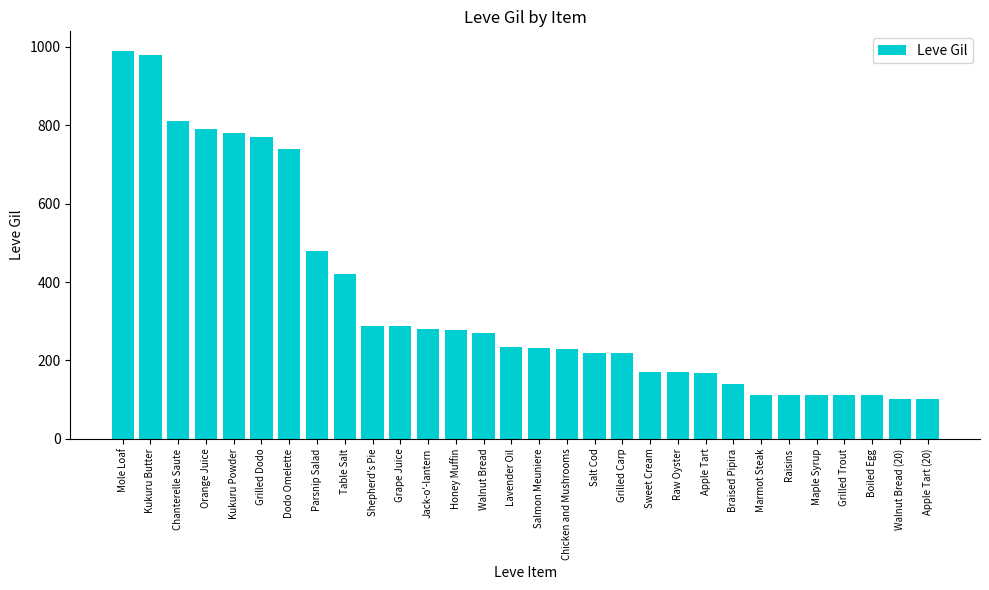

At which label is the value closest to 546?

Parsnip Salad